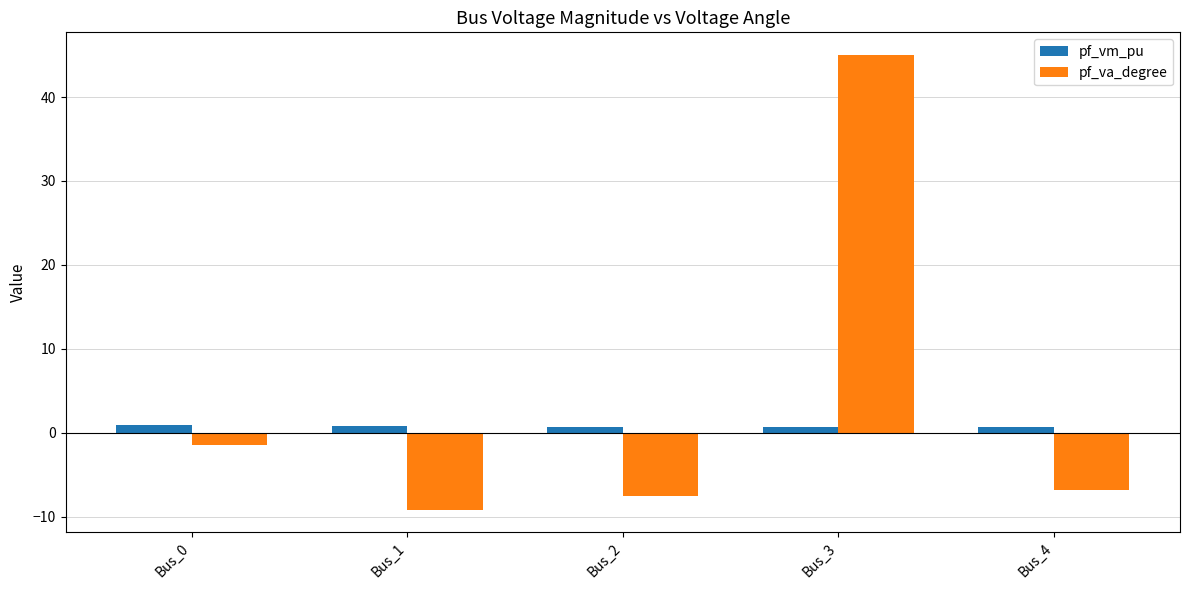

The pf_va_degree series shows -1.5 at Bus_0. True or false?

True